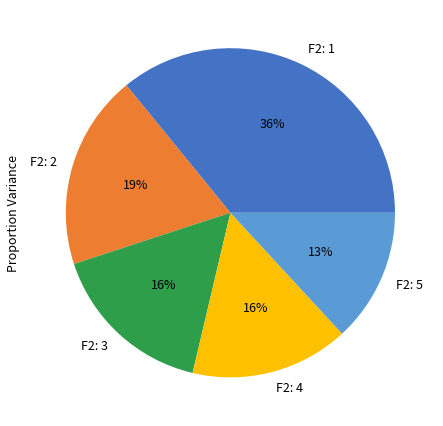

How many slices are in this pie chart?

5